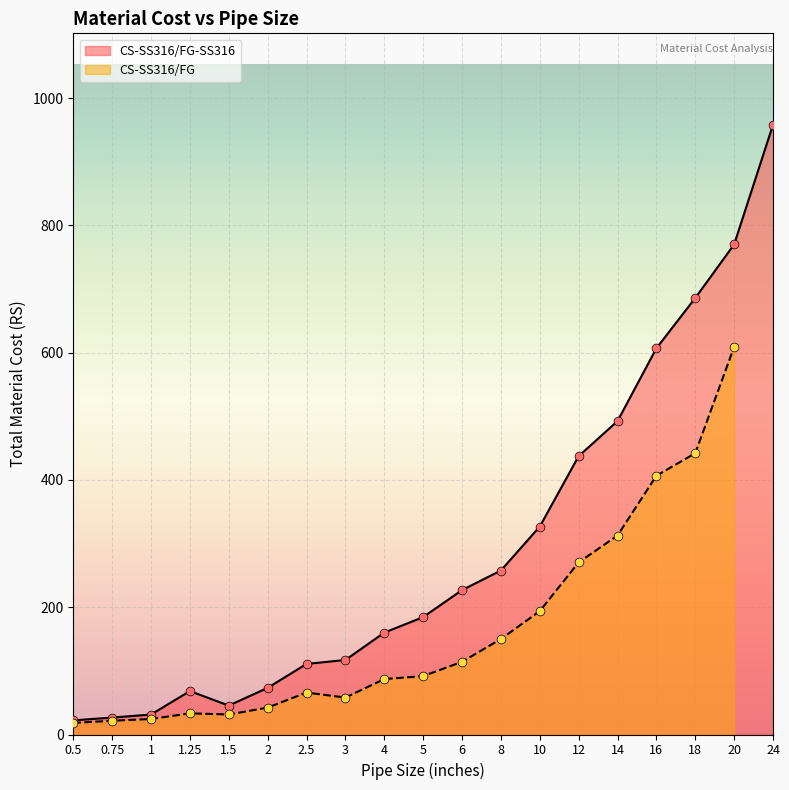

What is the ratio of the value at 1.25 to the value at 5?

0.4